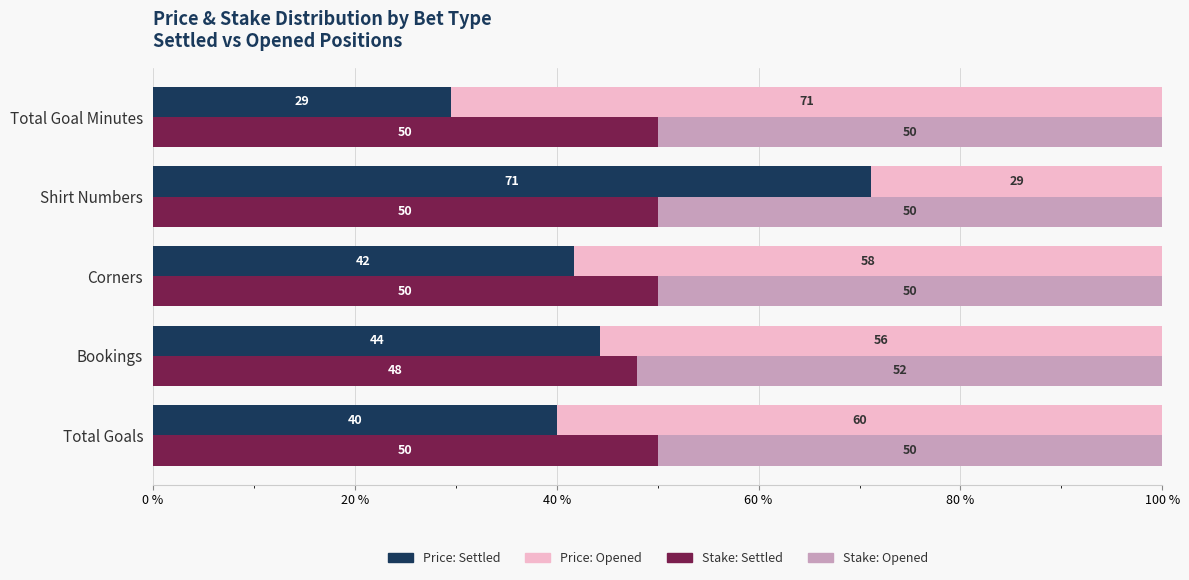

Reading left to right, transcribe all the data shown in this chart.

Price: Settled: 40.0	44.3	41.7	71.2	29.5
Price: Opened: 60.0	55.7	58.3	28.8	70.5
Stake: Settled: 50.0	48.0	50.0	50.0	50.0
Stake: Opened: 50.0	52.0	50.0	50.0	50.0